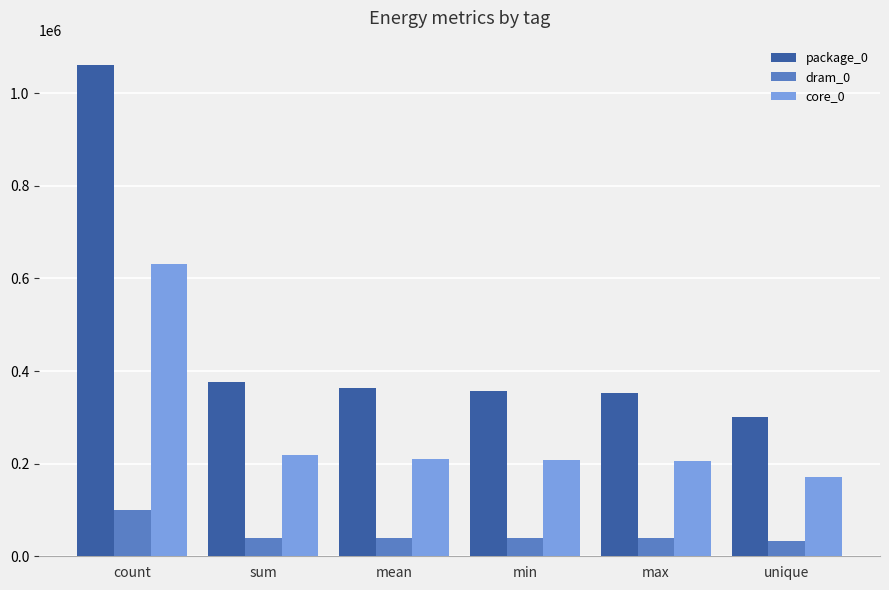

At which label does core_0 reach its minimum?

unique